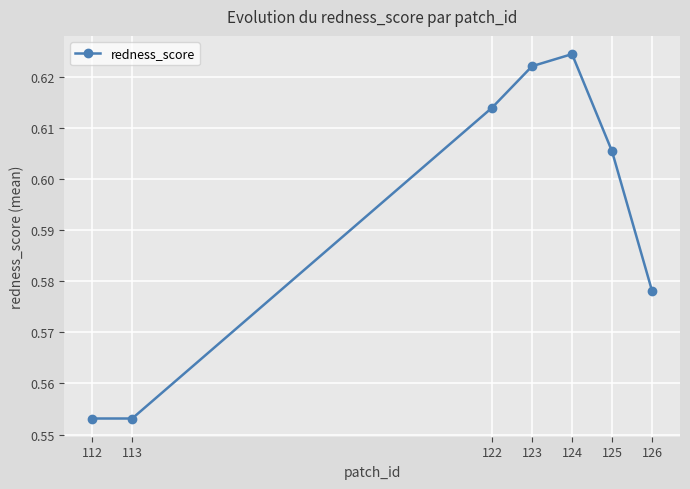

Where is the first local maximum?

124